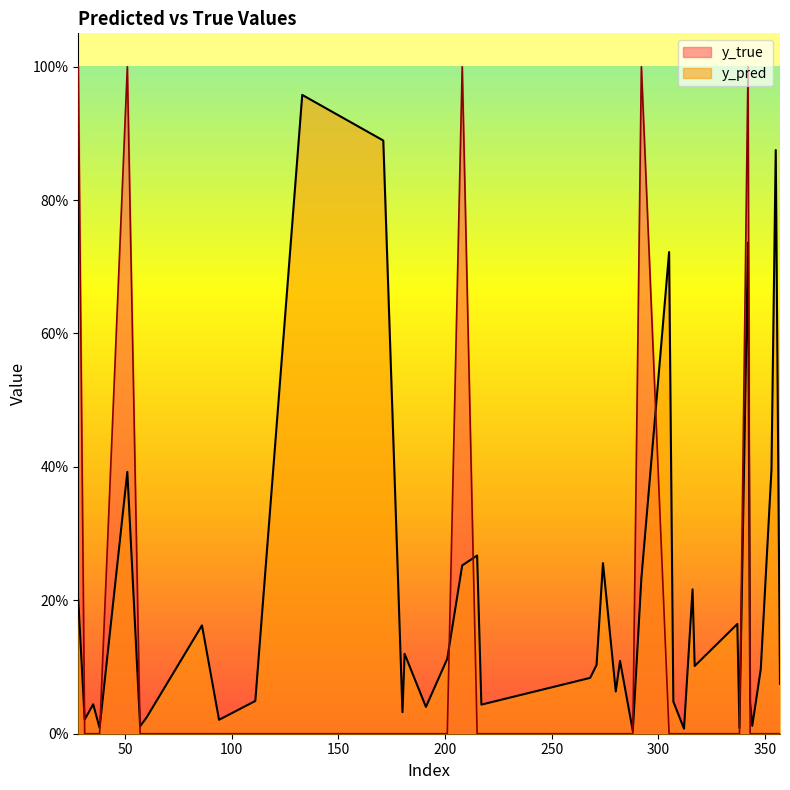

Between which two adjacent categories do y_true and y_pred first intersect?

28 and 31